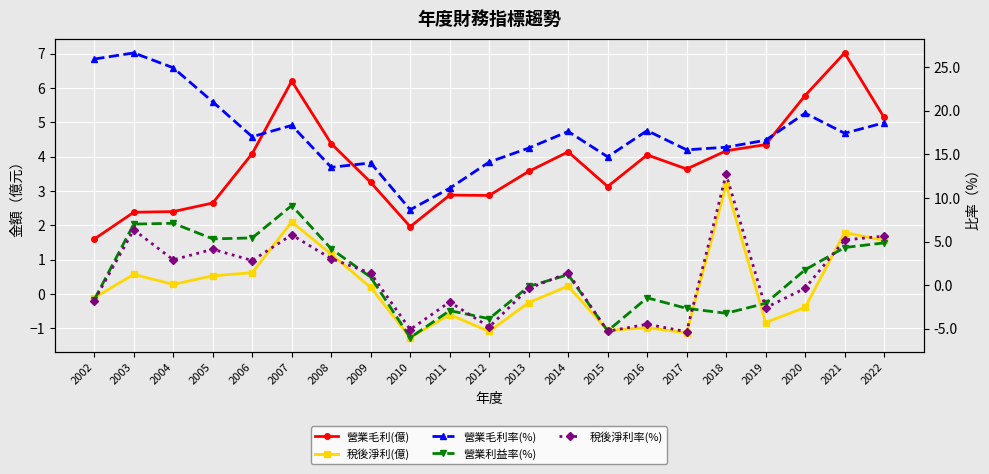

Is the value of 營業毛利(億) at 2002 greater than the value of 稅後淨利率(%) at 2020?

Yes